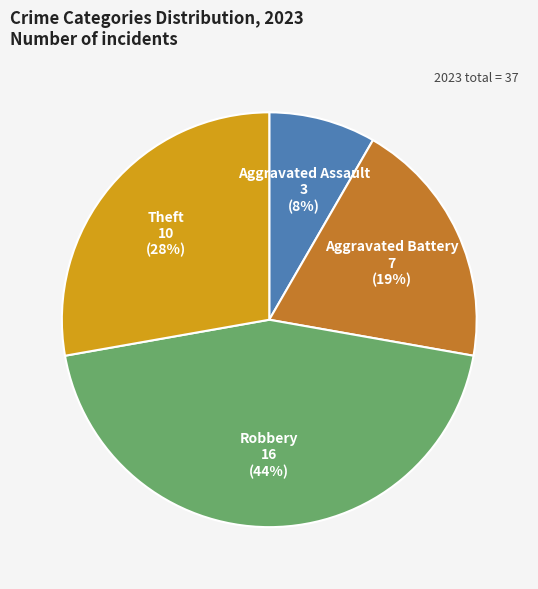

True or false: Aggravated Battery accounts for 10% of the total.

False